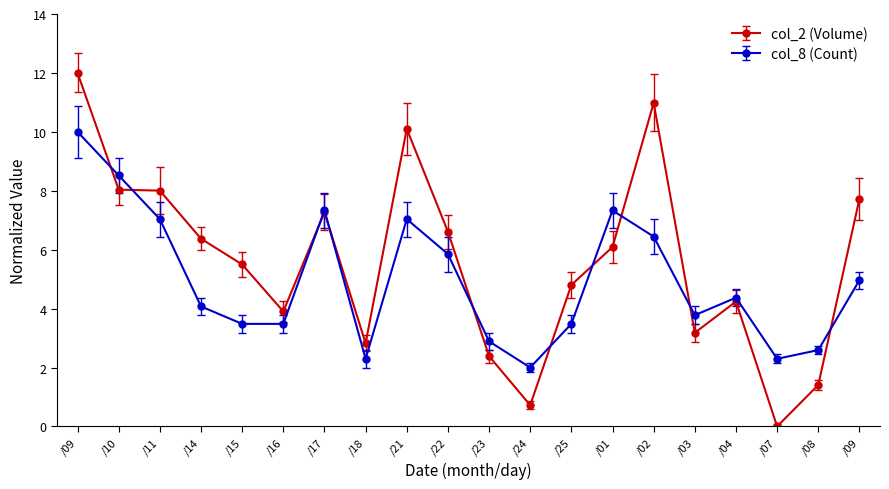

What are all the series names shown in the legend?

col_2 (Volume), col_8 (Count)